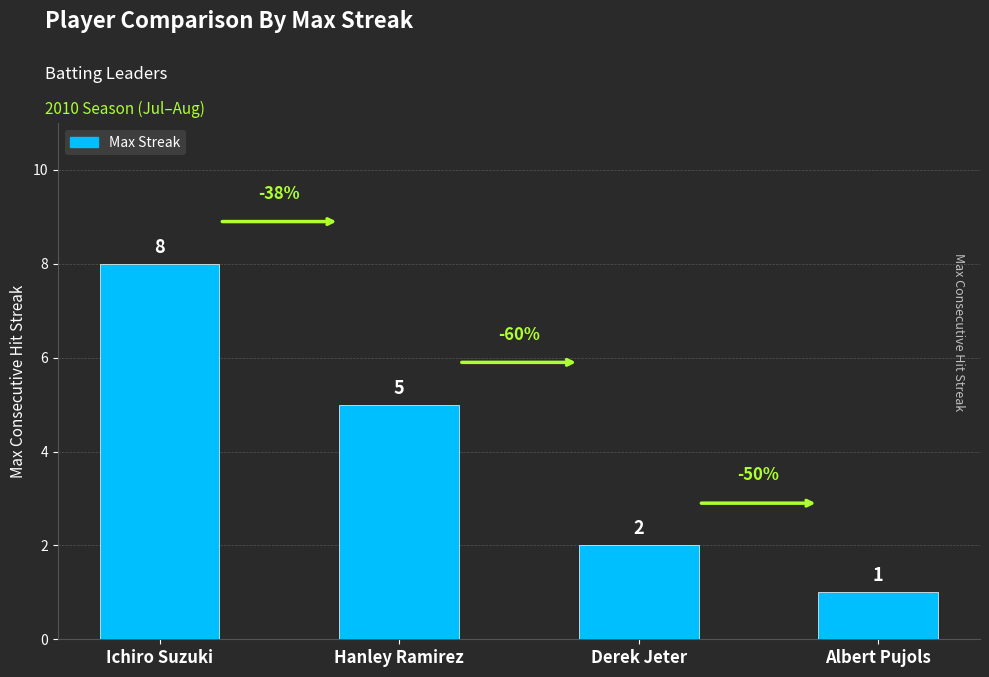

Reading left to right, list all the values displayed in this chart.

Ichiro Suzuki=8	Hanley Ramirez=5	Derek Jeter=2	Albert Pujols=1